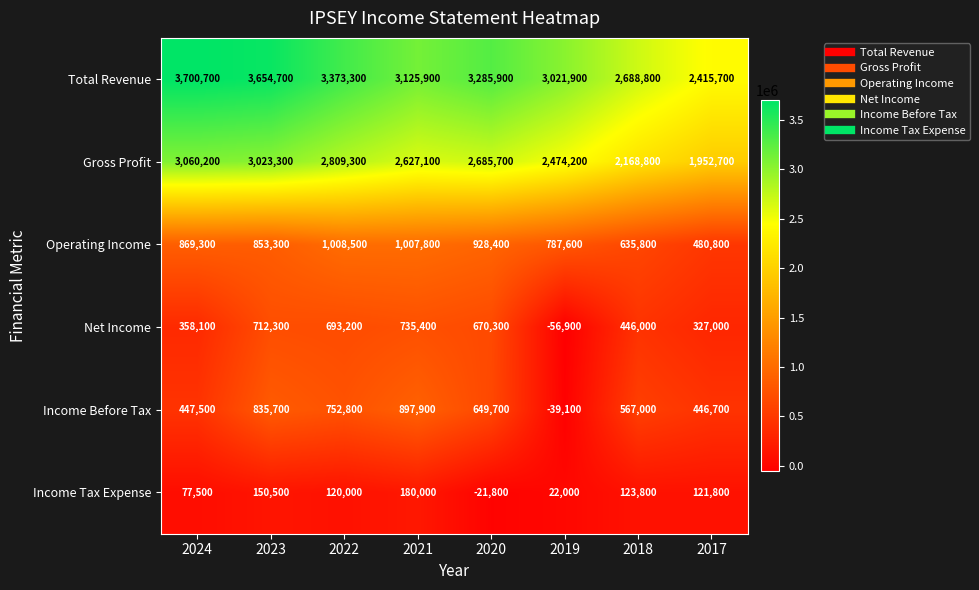

What is the greatest value displayed?

3700700